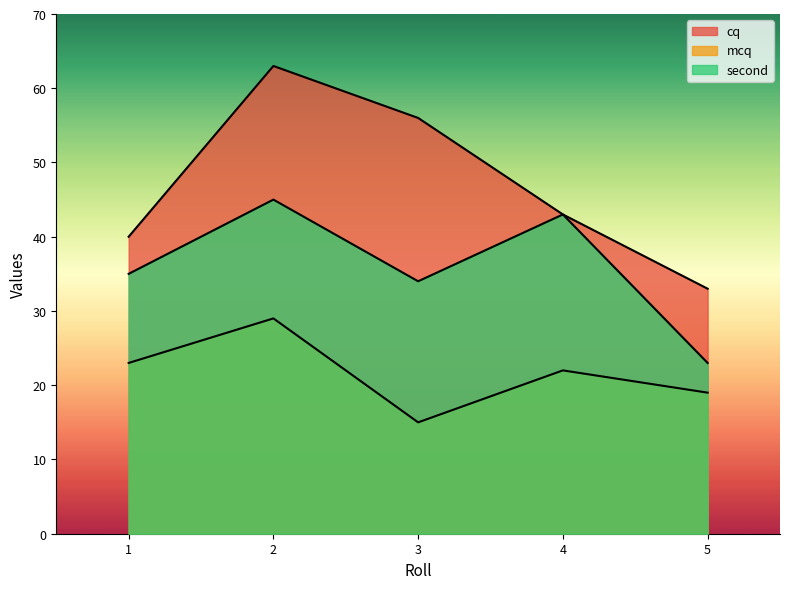

List the series in order of their overall mean, lowest first.

mcq, second, cq